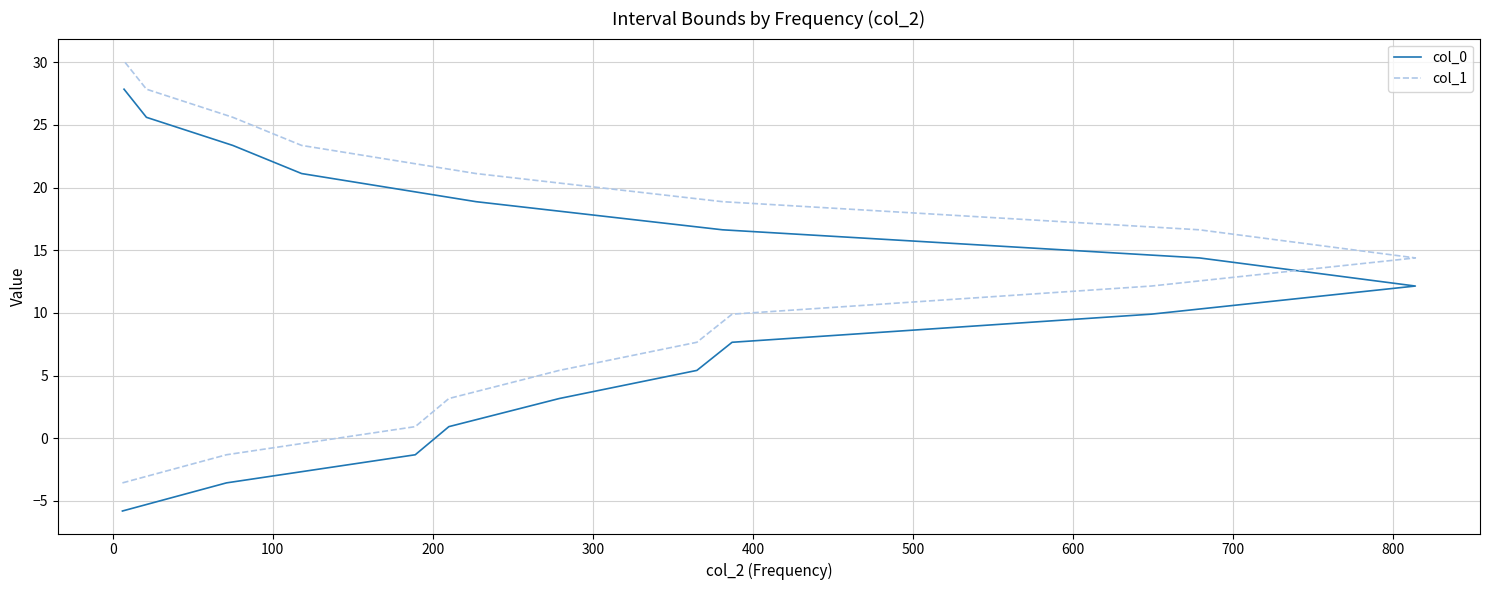

True or false: col_0 has a value of 5.7 at 700.

False